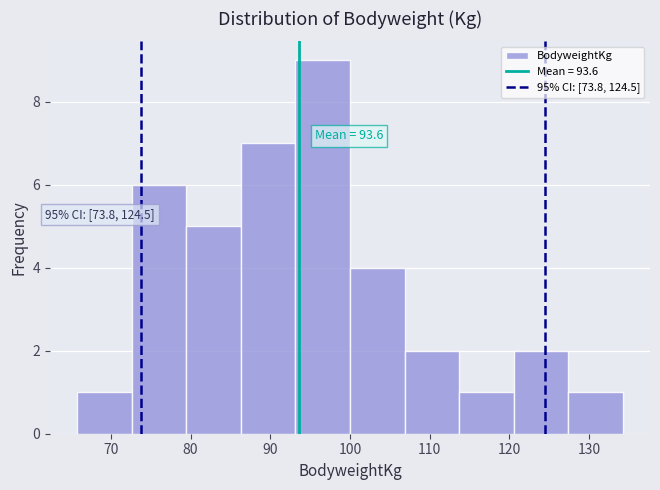

Over which range of the x-axis is the bar tallest?

93 to 100